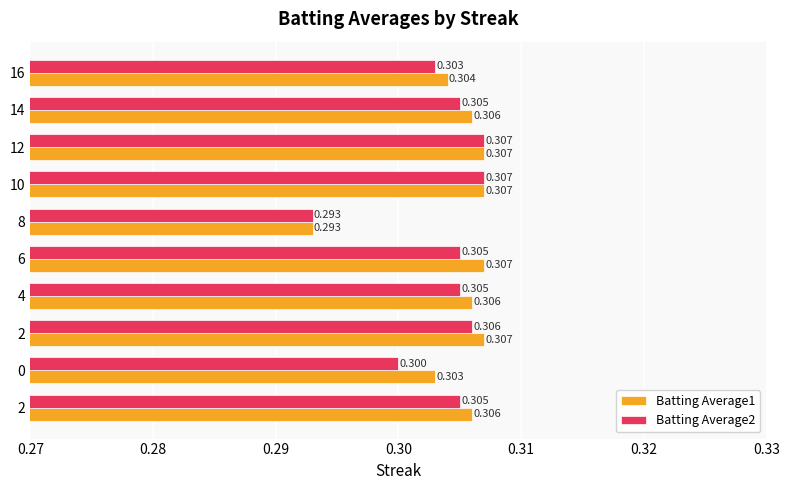

What are all the series names shown in the legend?

Batting Average1, Batting Average2